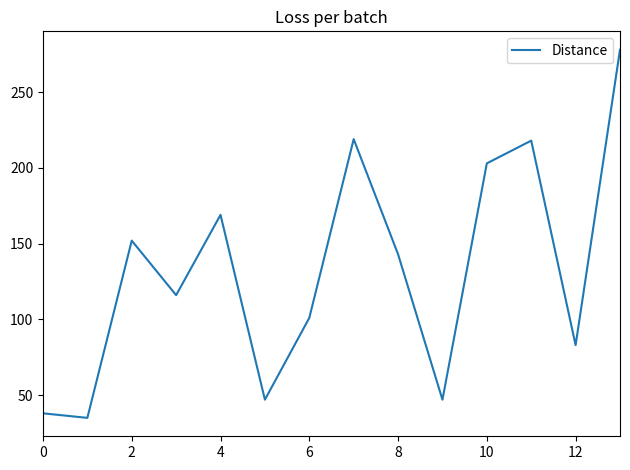

What is the difference between the maximum and minimum values?

243